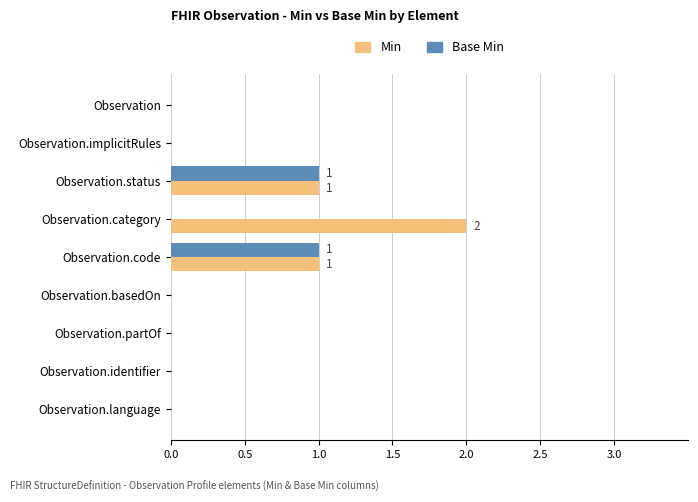

Is it true that Min equals 0 at Observation.implicitRules?

True